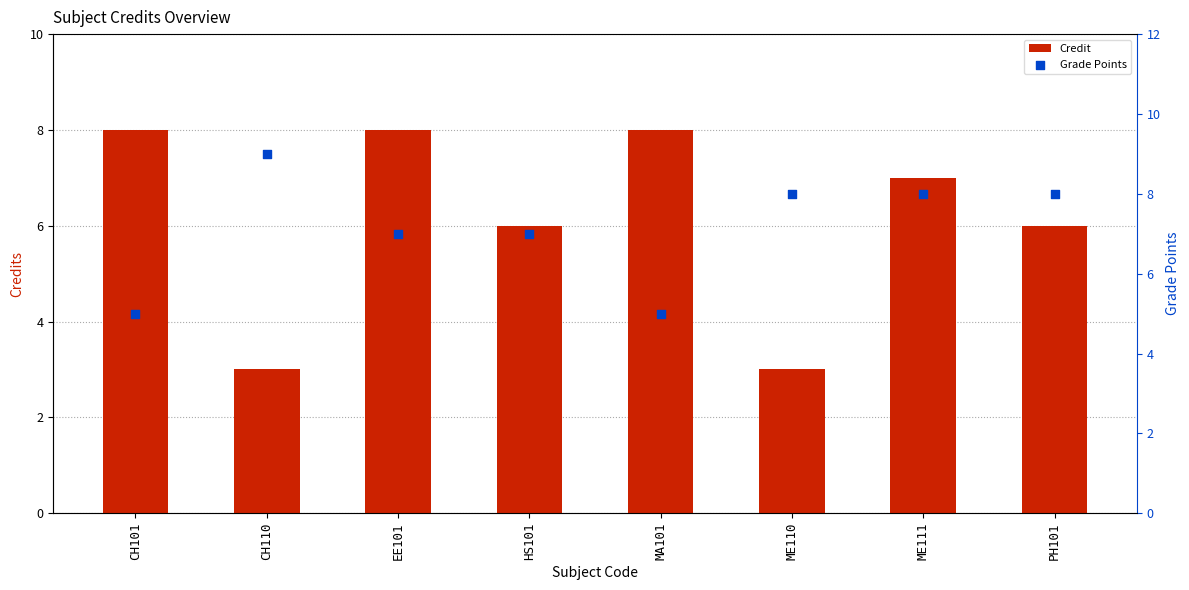

At which category is the sum across all series the highest?

EE101